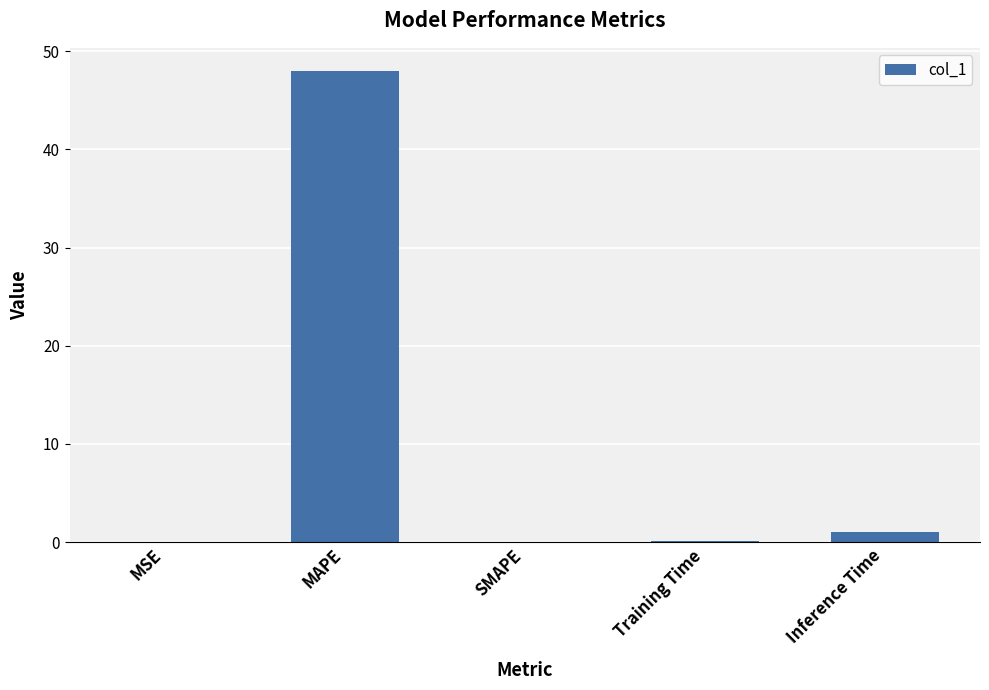

What is the maximum value shown in the chart?

48.0